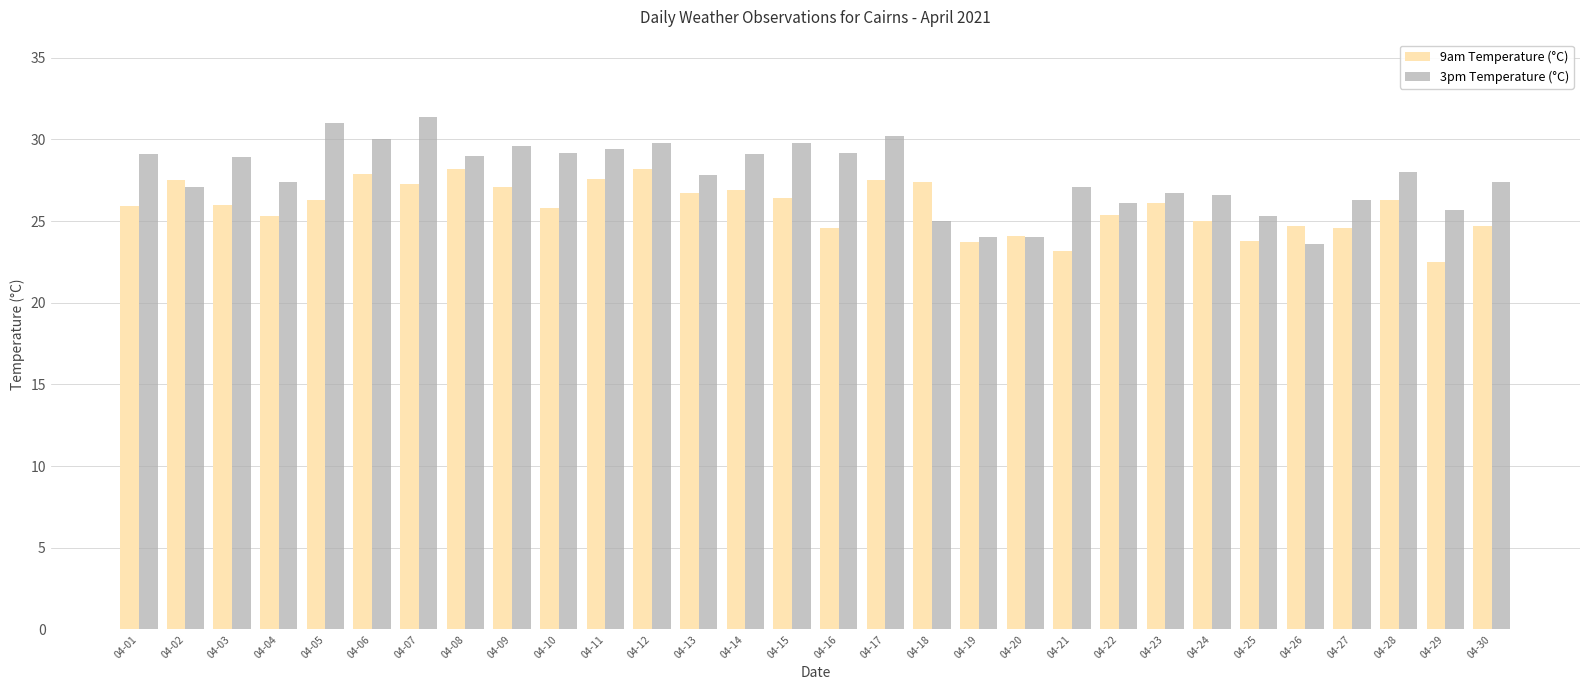

How many groups of bars are there?

30